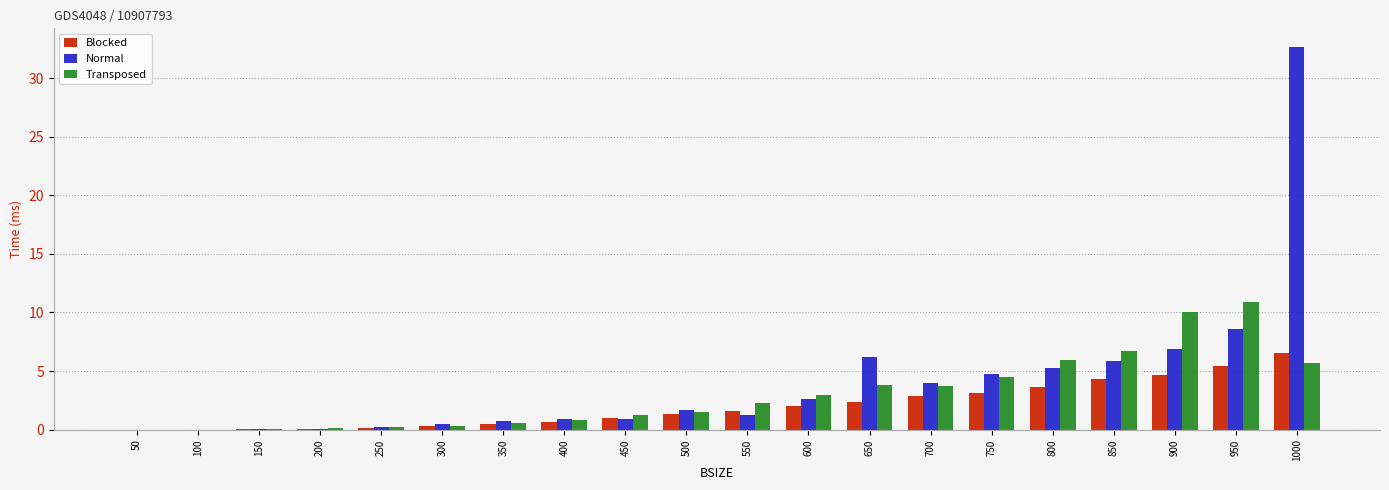

Between 400 and 850, which series saw the biggest shift?

Transposed